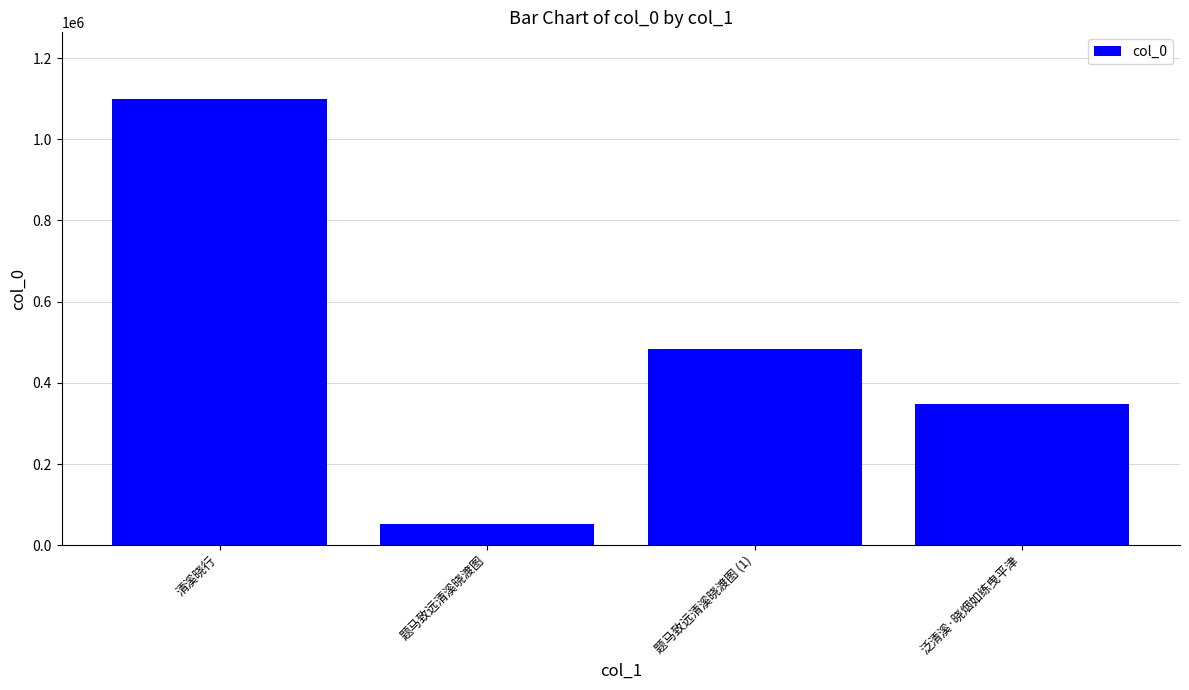

How many data points are less than 483922?

2